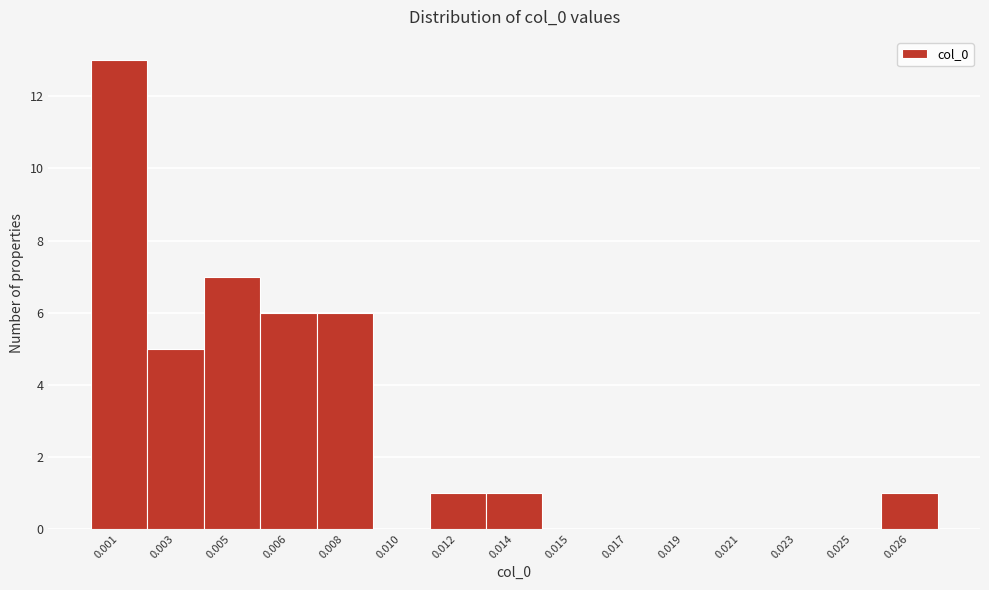

Reading left to right, list all the values displayed in this chart.

0.001=13	0.003=5	0.005=7	0.006=6	0.008=6	0.010=0	0.012=1	0.014=1	0.015=0	0.017=0	0.019=0	0.021=0	0.023=0	0.025=0	0.026=1